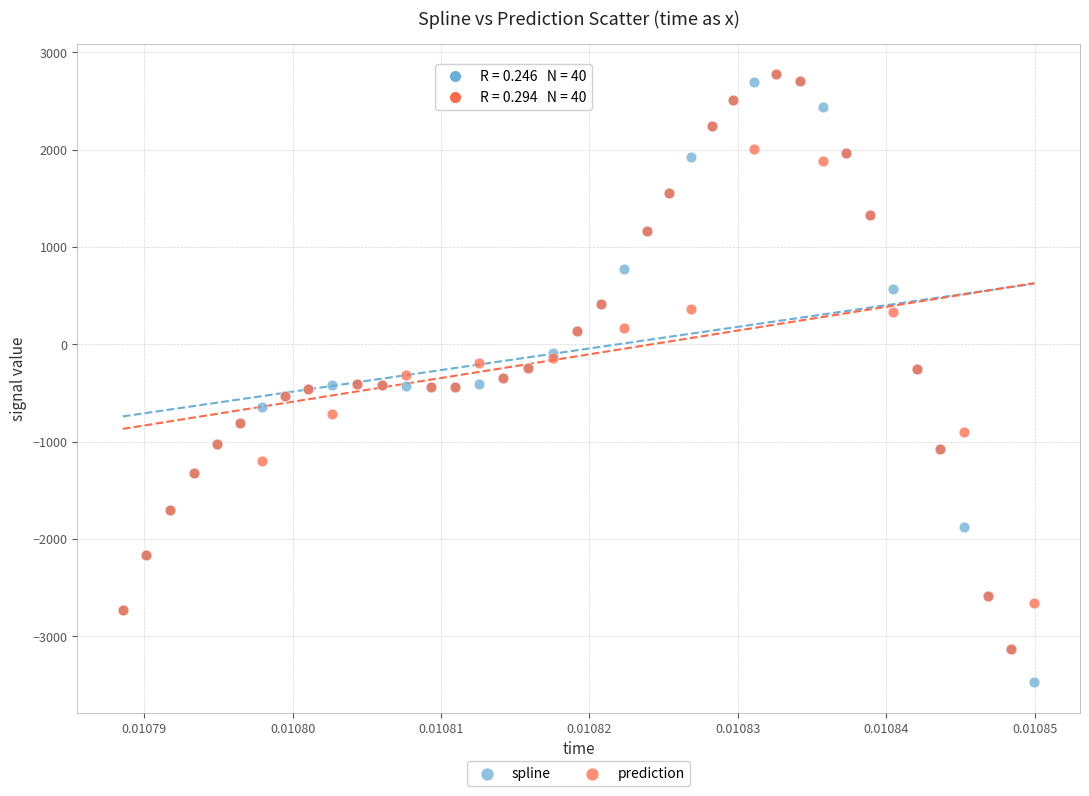

Which series reaches the minimum Y coordinate?

spline